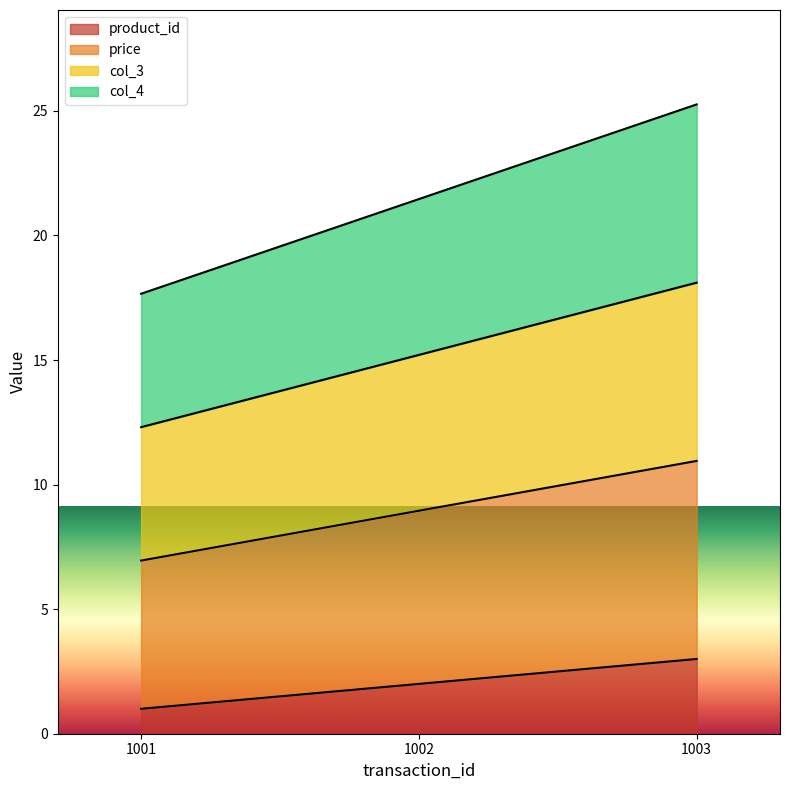

Between 1001 and 1003, which series saw the biggest shift?

col_4